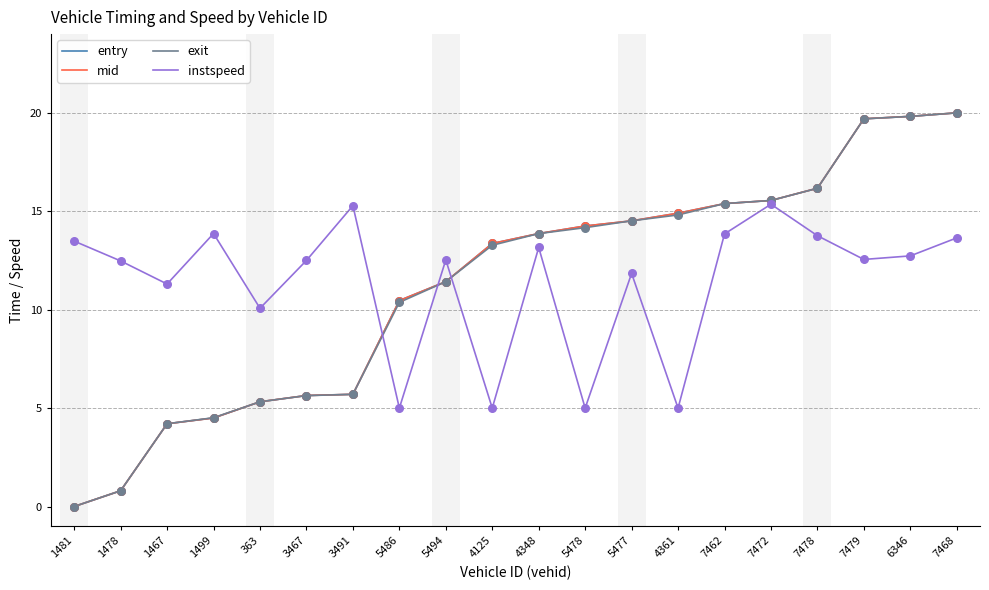

Is the value of instspeed at 7479 greater than the value of mid at 7462?

No